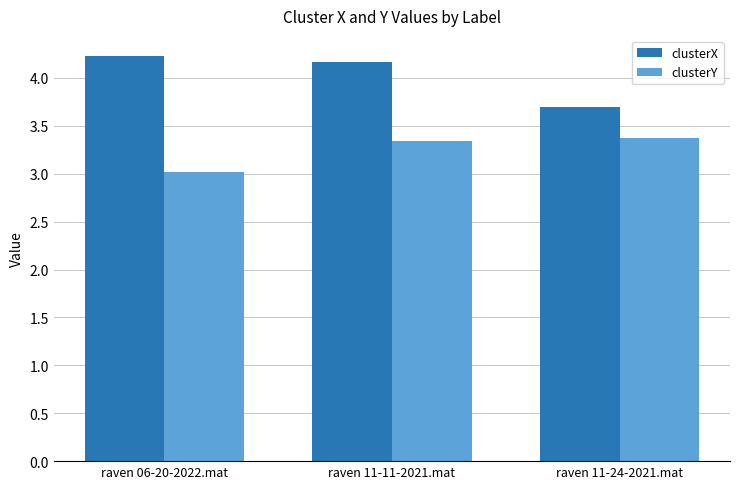

At how many categories does at least one series exceed 3?

3